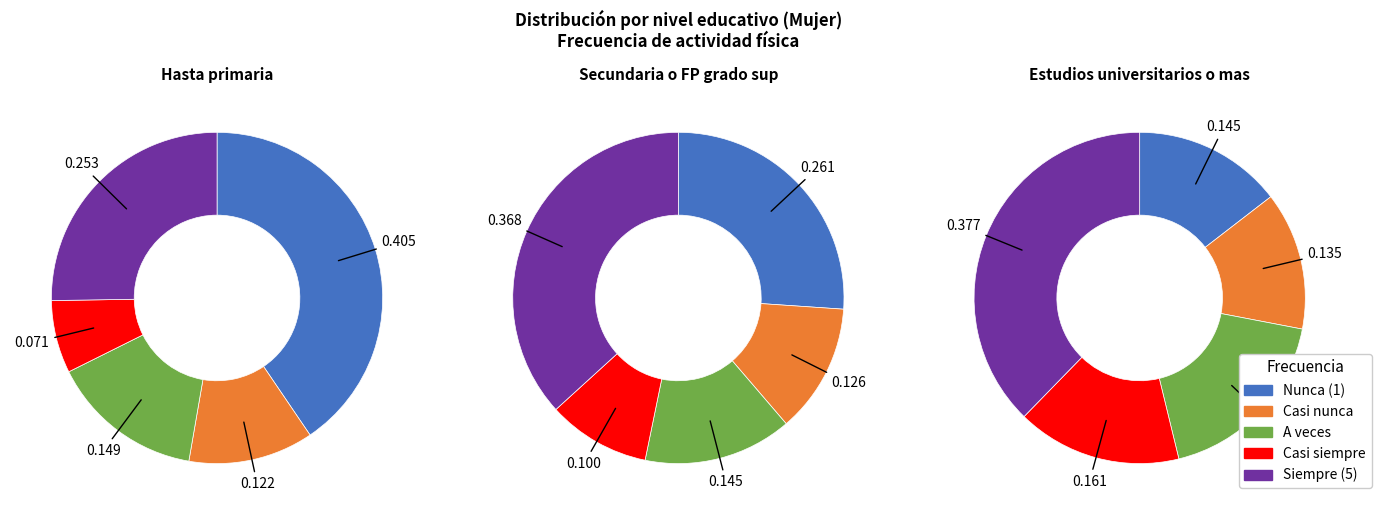

How much of the chart is everything except 5.0?

59.5%